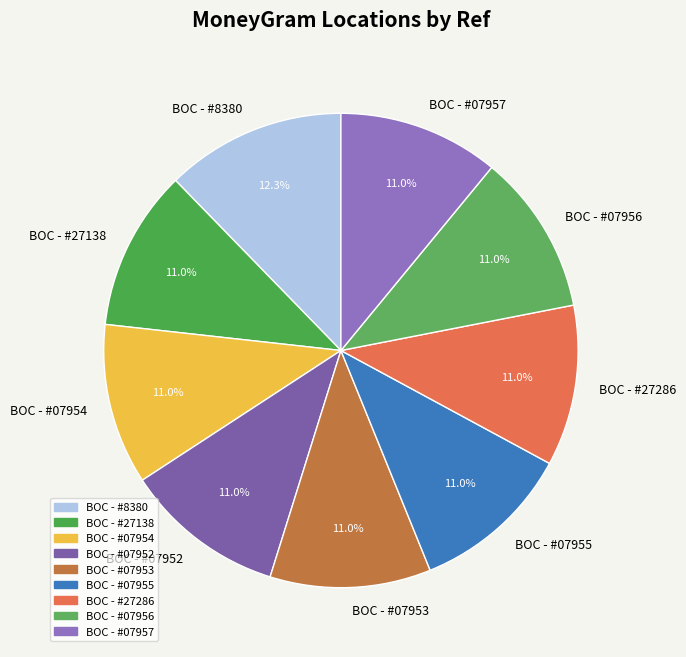

To the nearest percent, what is the difference between the largest and smallest slice percentages?

1%